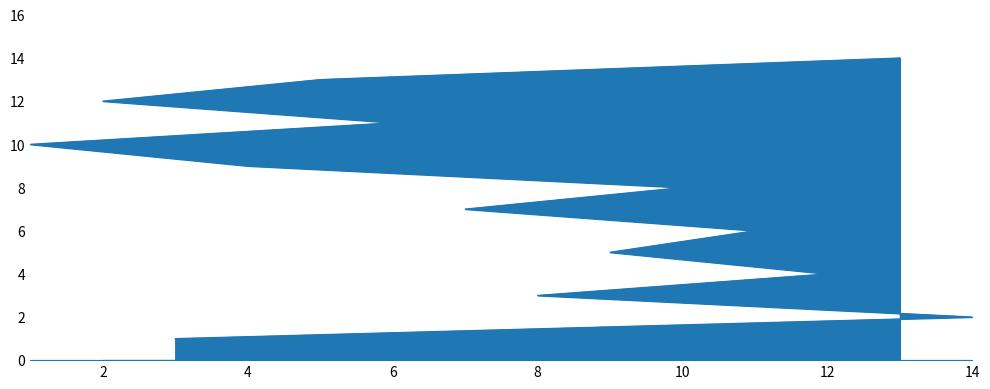

What is the sum of the values at 13 and 10?

22